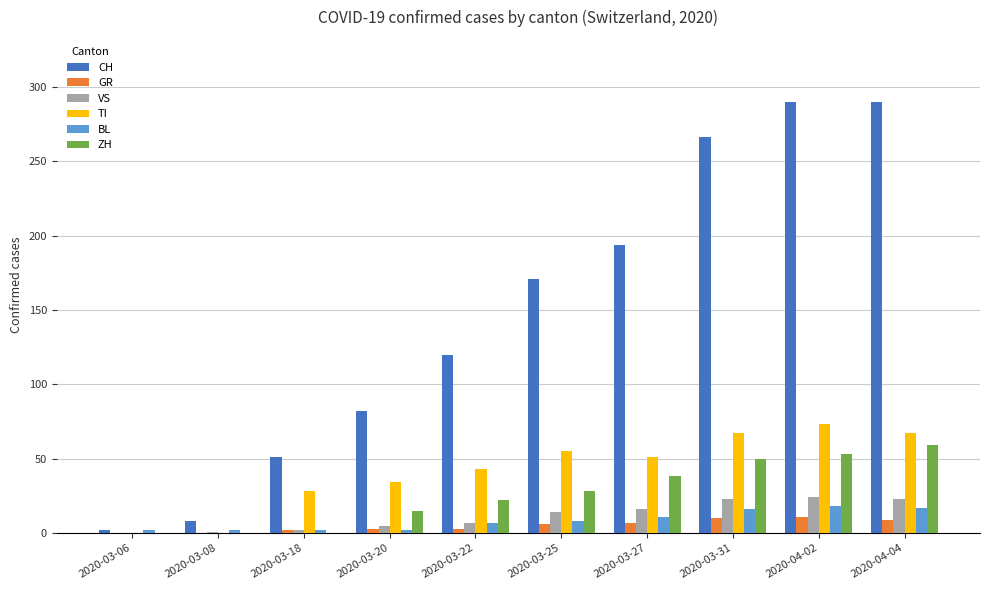

How many categories are shown in the chart?

10